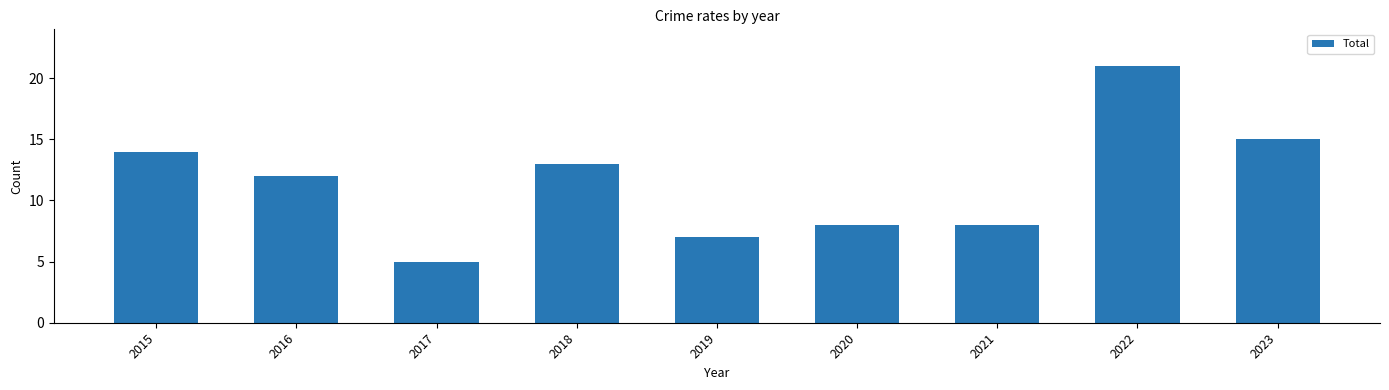

Reading left to right, list all the values displayed in this chart.

2015=14	2016=12	2017=5	2018=13	2019=7	2020=8	2021=8	2022=21	2023=15